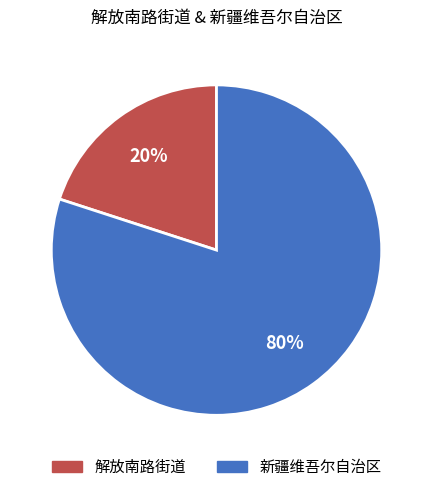

Is the sum of 新疆维吾尔自治区 and 解放南路街道 greater than half?

Yes